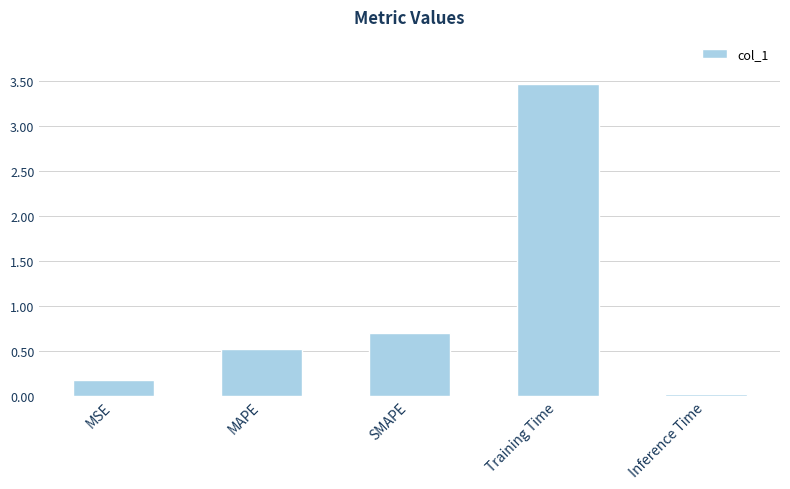

At which category does the chart reach its peak across all series?

Training Time